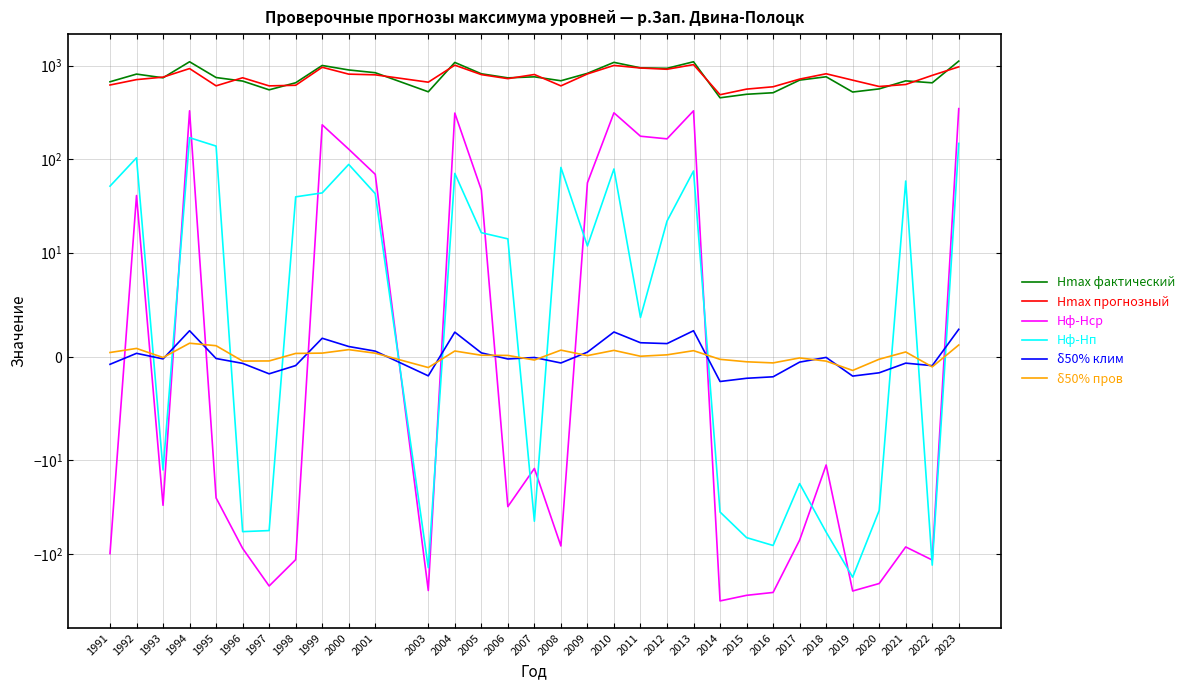

Which series has the largest range (max minus min)?

Hmax фактический